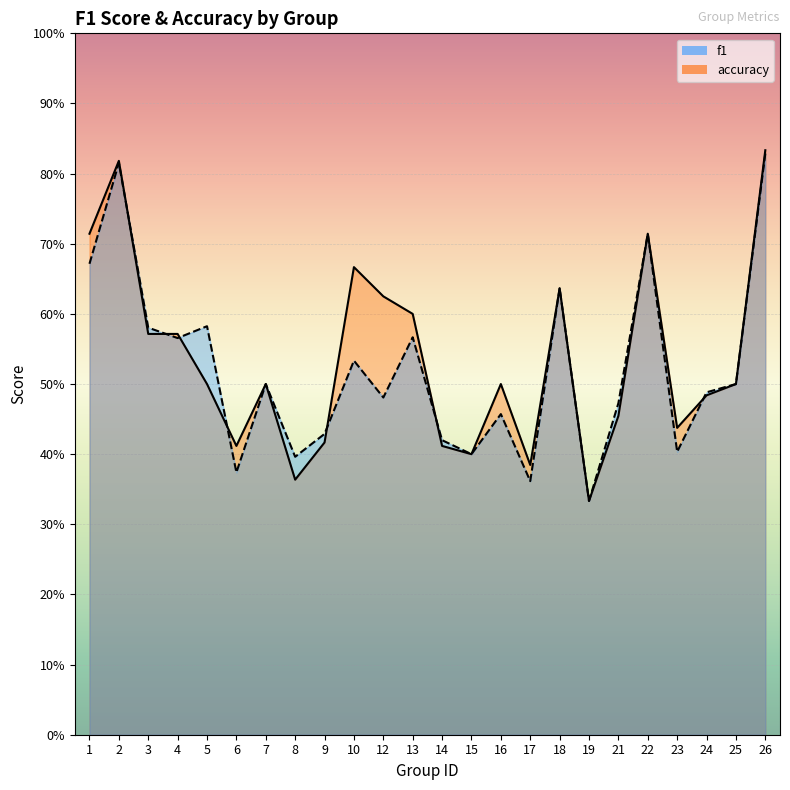

What is the difference between the maximum and minimum values in the f1 series?

0.5